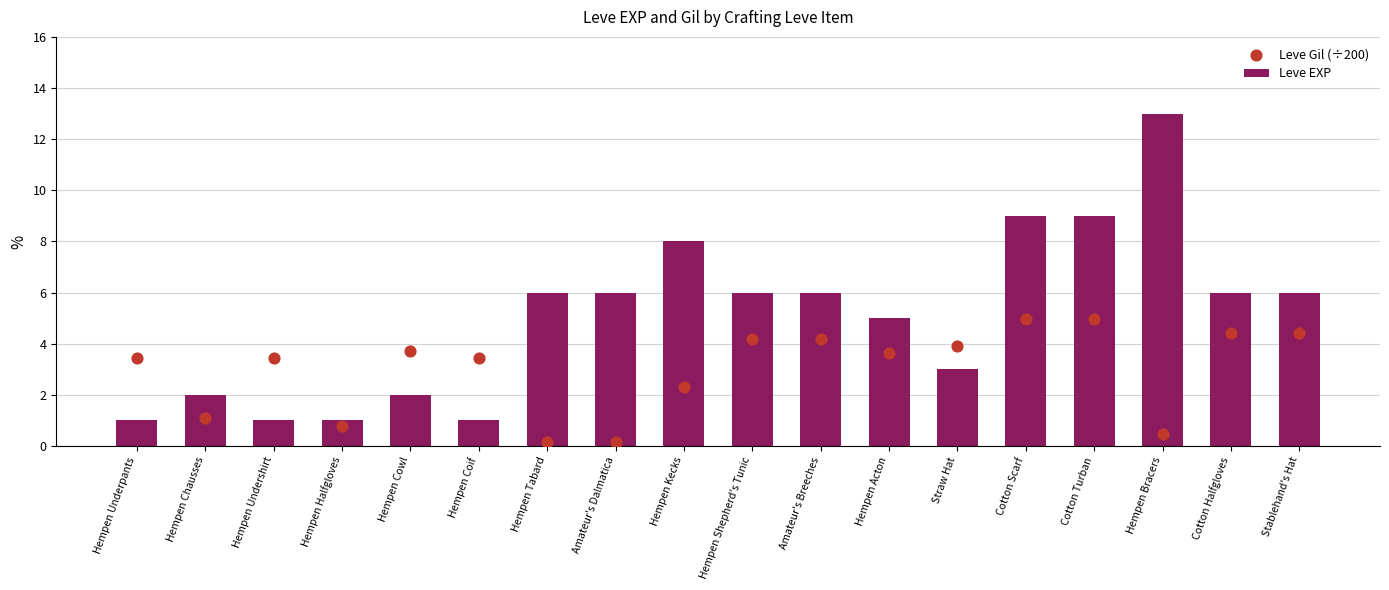

Which series has the largest Y range (max minus min)?

Leve EXP